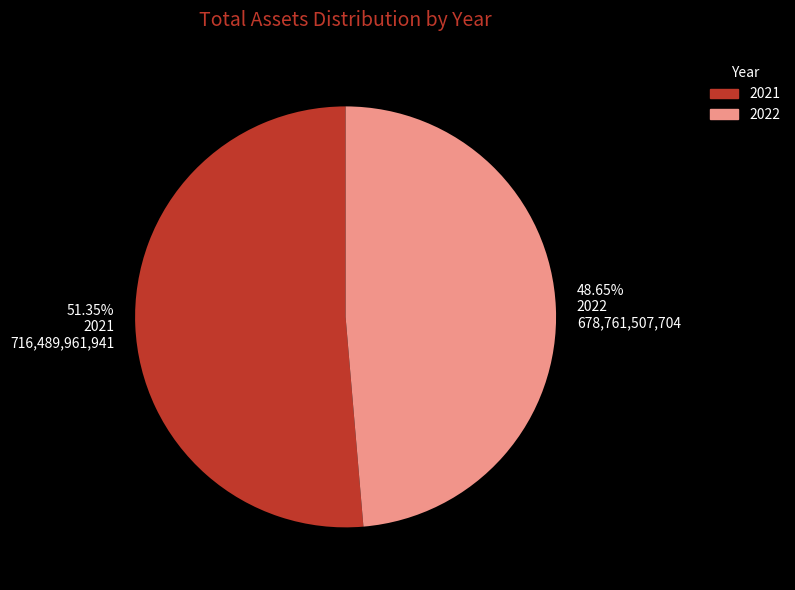

To the nearest percent, what portion does 2022 represent?

49%